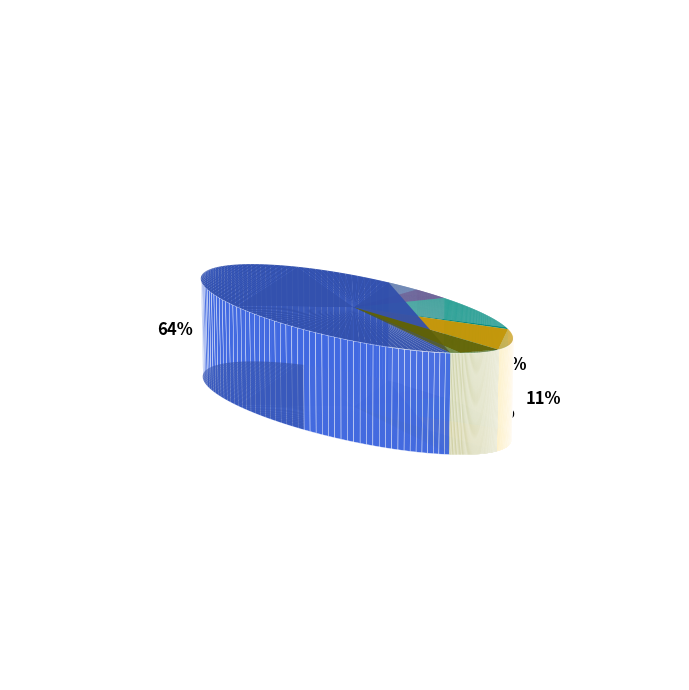

What is the largest slice in the pie chart?

Theft